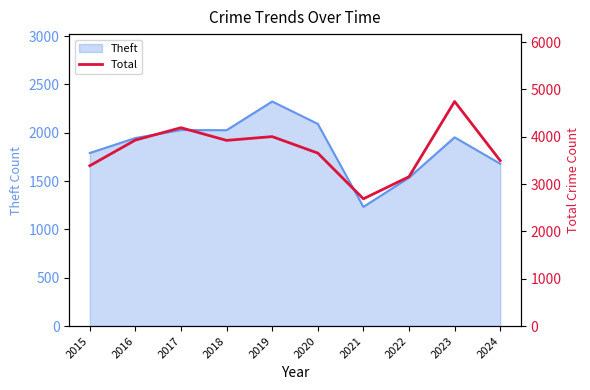

The Theft series shows 433 at 2015. True or false?

False